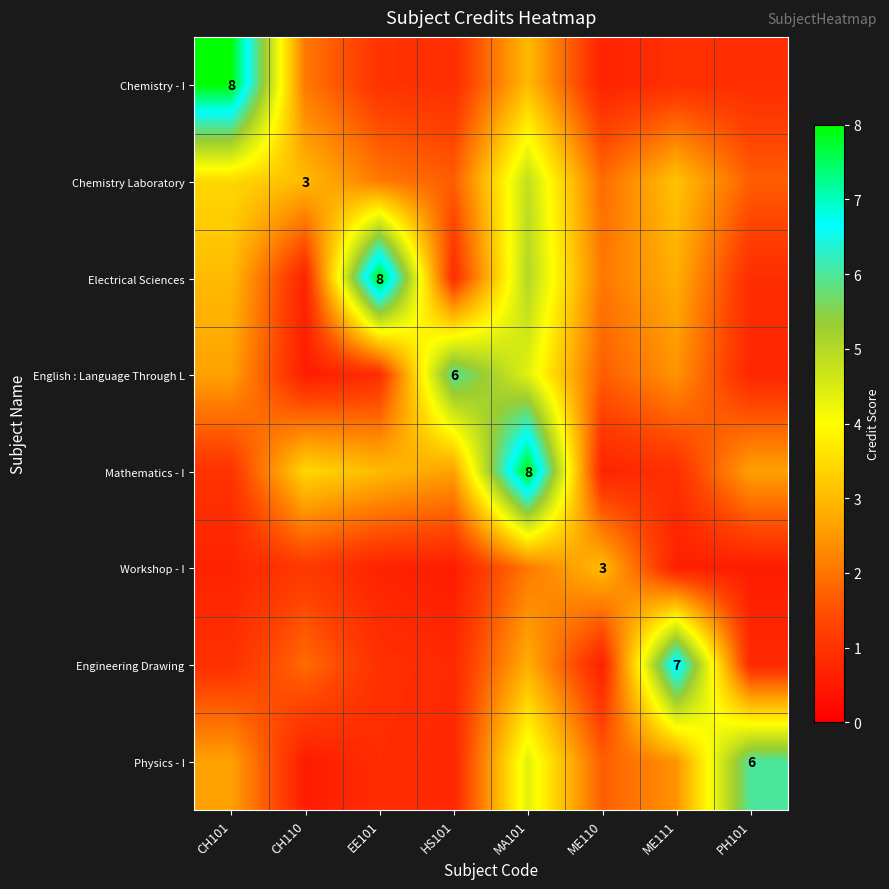

At how many categories does at least one series exceed 2?

8